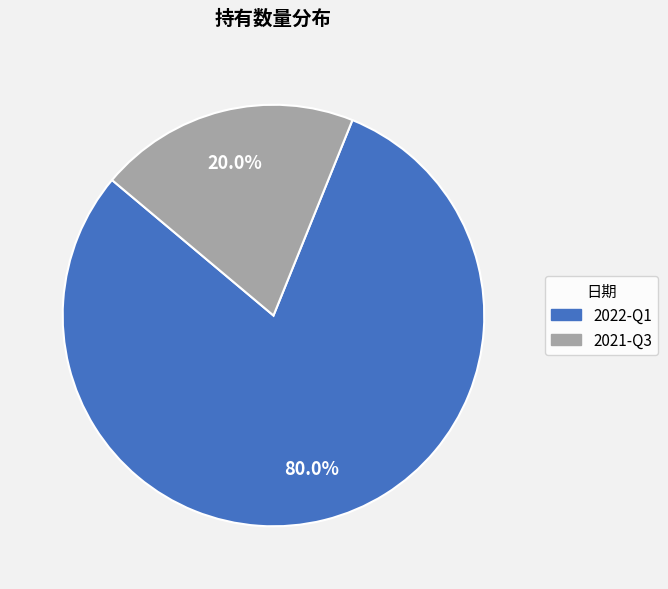

To the nearest percent, what is the difference between the 2021-Q3 and 2022-Q1 slice percentages?

60%